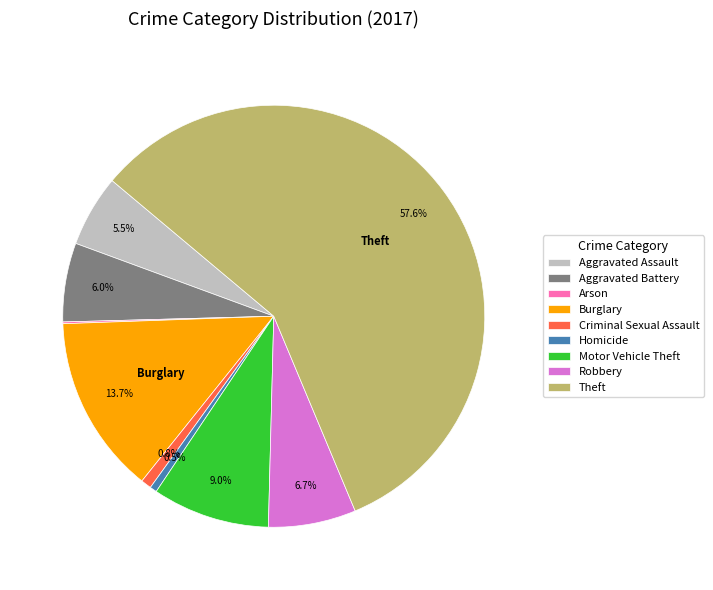

Is there a majority slice in this chart?

Yes